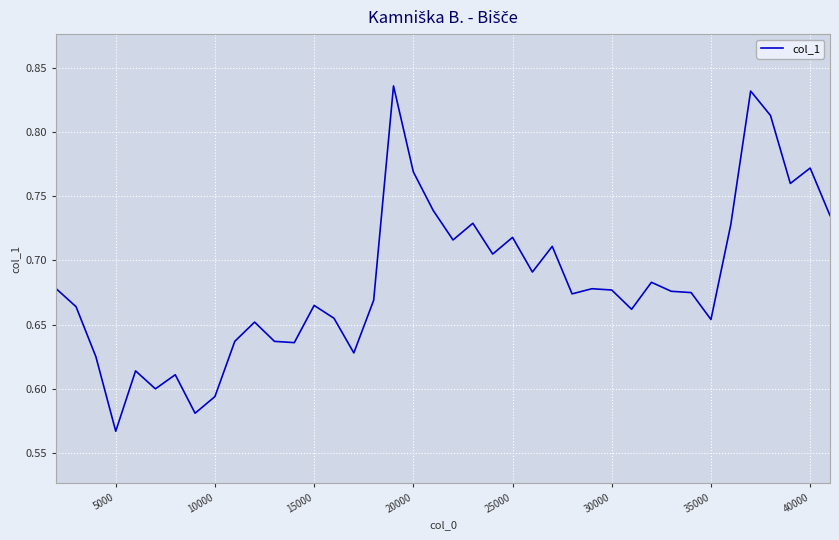

What is the difference between the second highest and second lowest values?

0.3